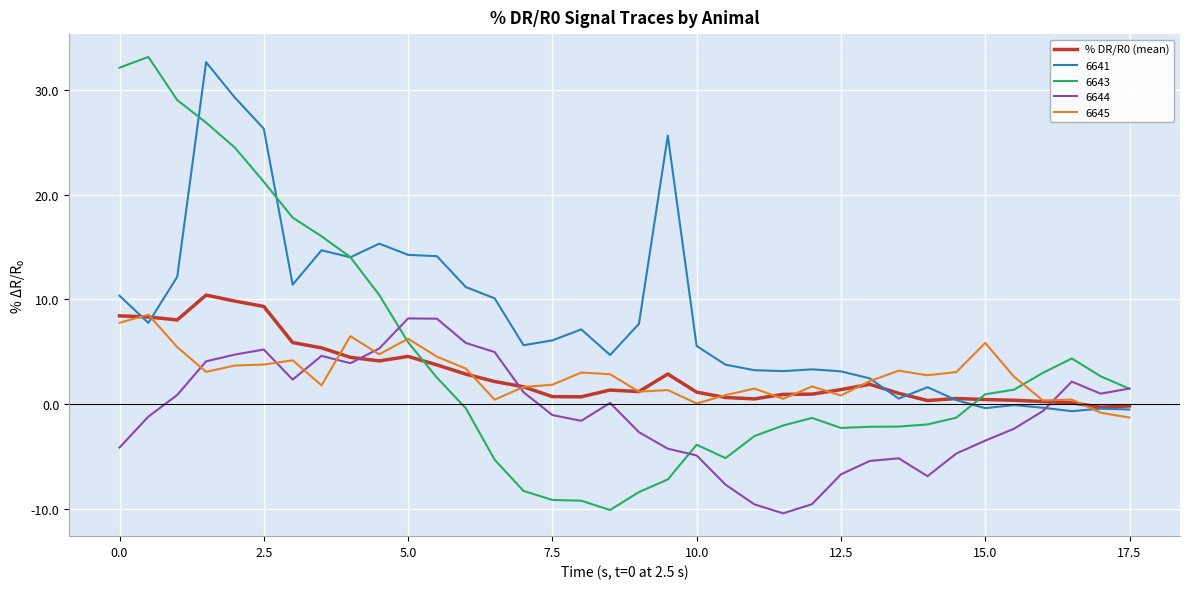

Which series has the widest spread of values?

6643